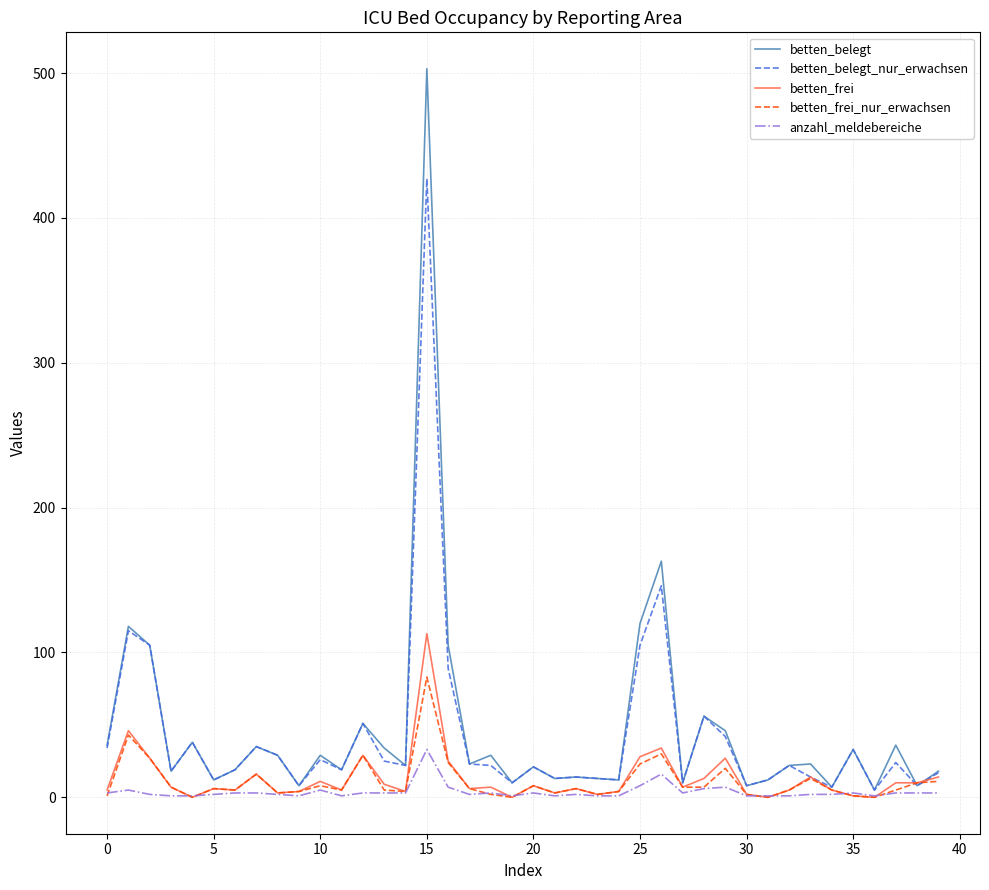

Is this an area chart (filled region under the line)?

No